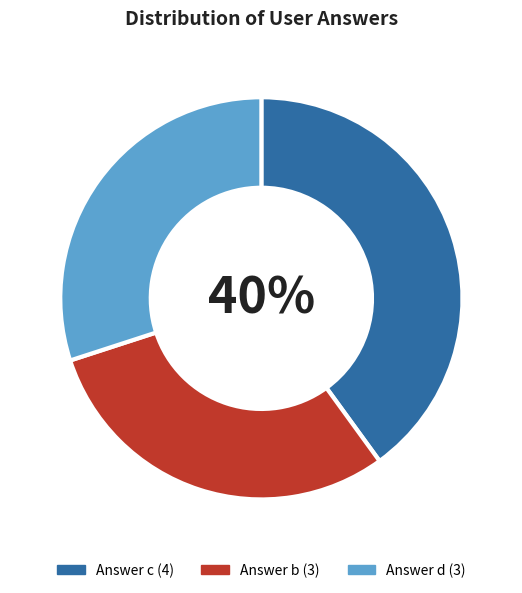

Is Answer b the majority of the pie?

No